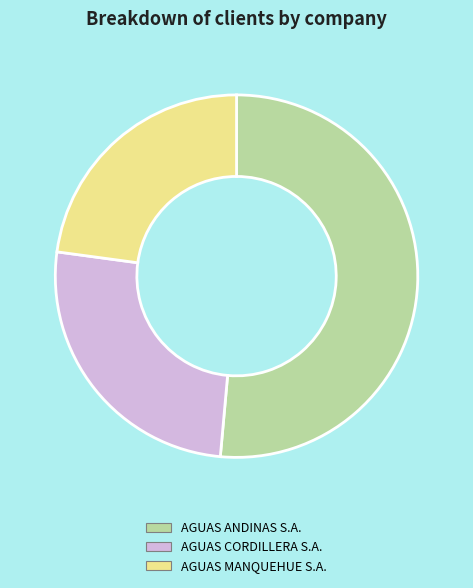

Do AGUAS CORDILLERA S.A. and AGUAS MANQUEHUE S.A. together represent more than half of the pie?

No